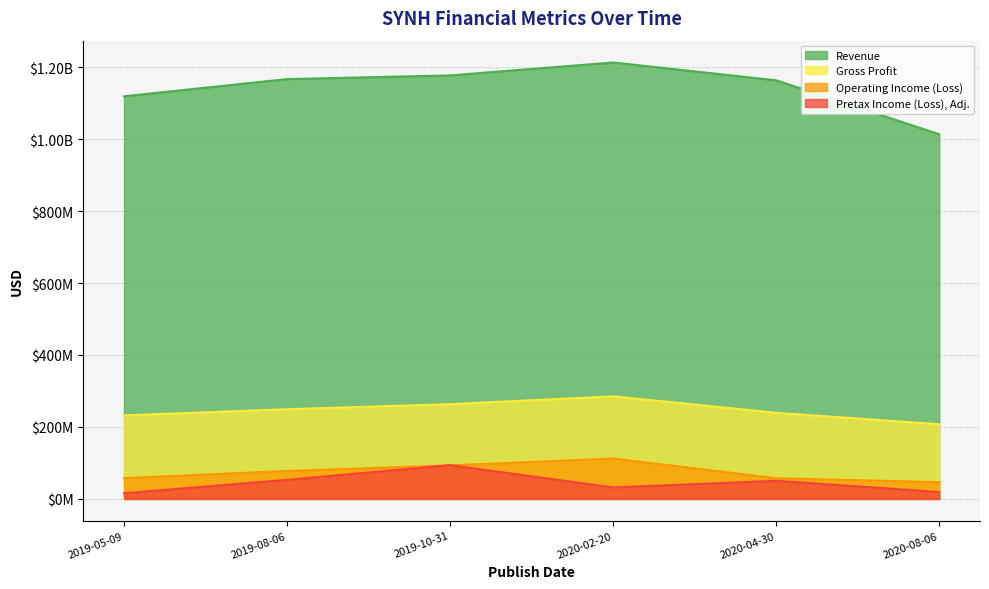

What is the lowest value of the Pretax Income (Loss), Adj. series?

15838000